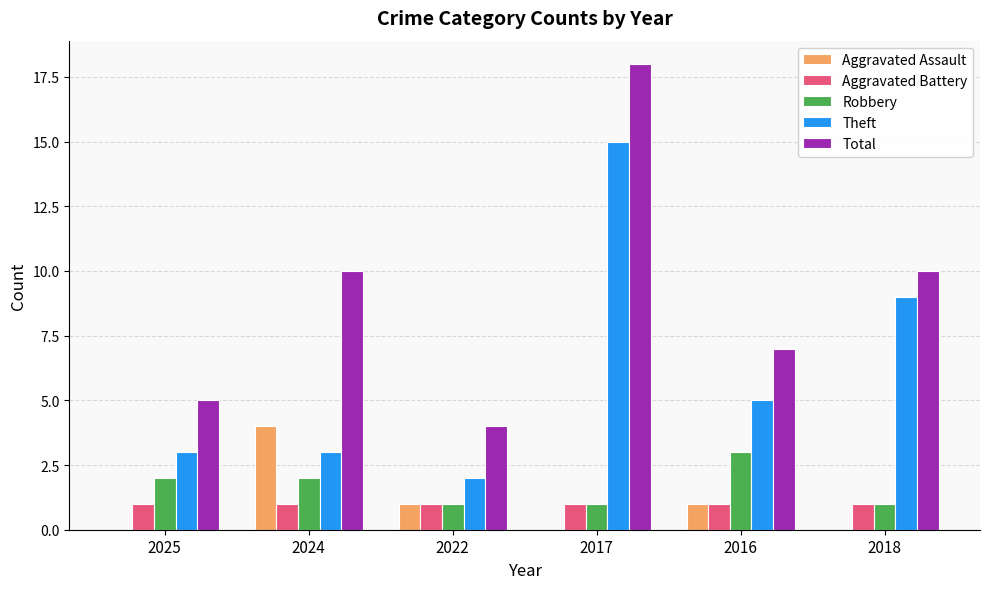

Does the chart contain stacked bars?

No